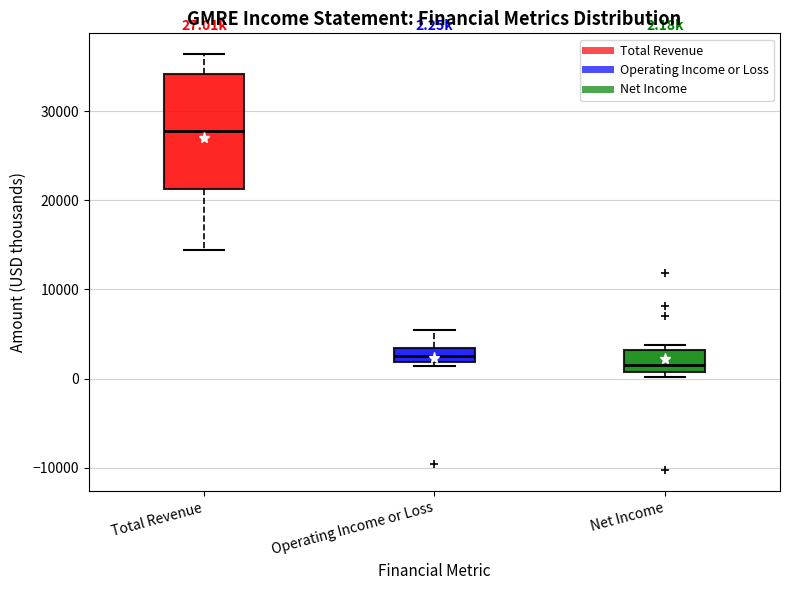

Which box is the tallest, from its lower edge to its upper edge?

Total Revenue